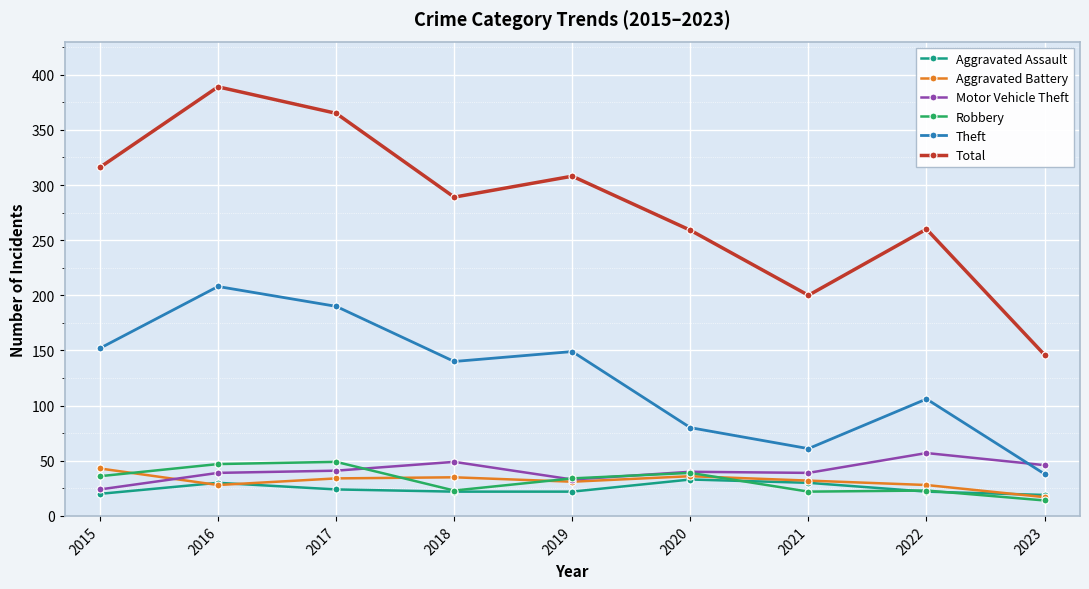

Between 2018 and 2021, which series saw the biggest shift?

Total